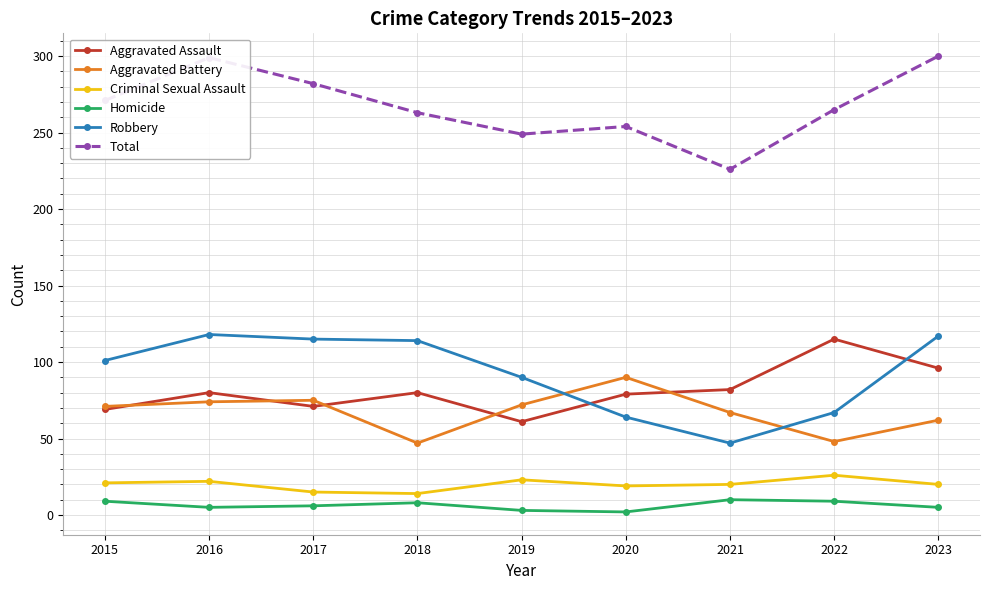

True or false: Robbery has more than 2 interior local peaks.

False